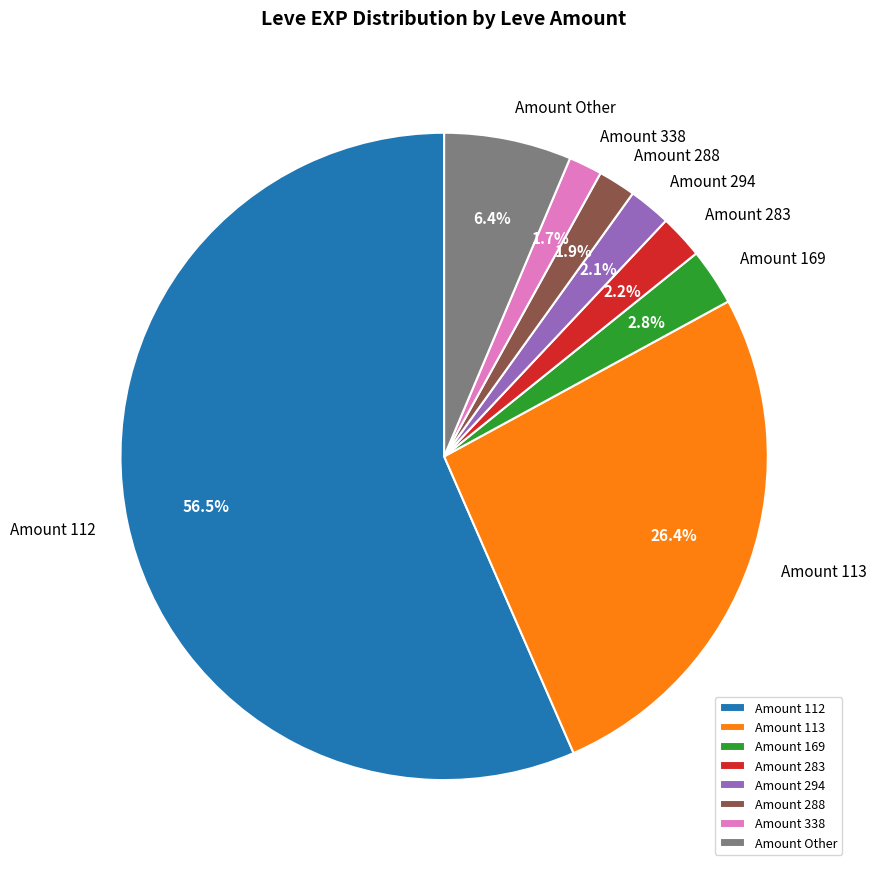

What is the total percentage of Amount 283 and Amount 113?

28.6%